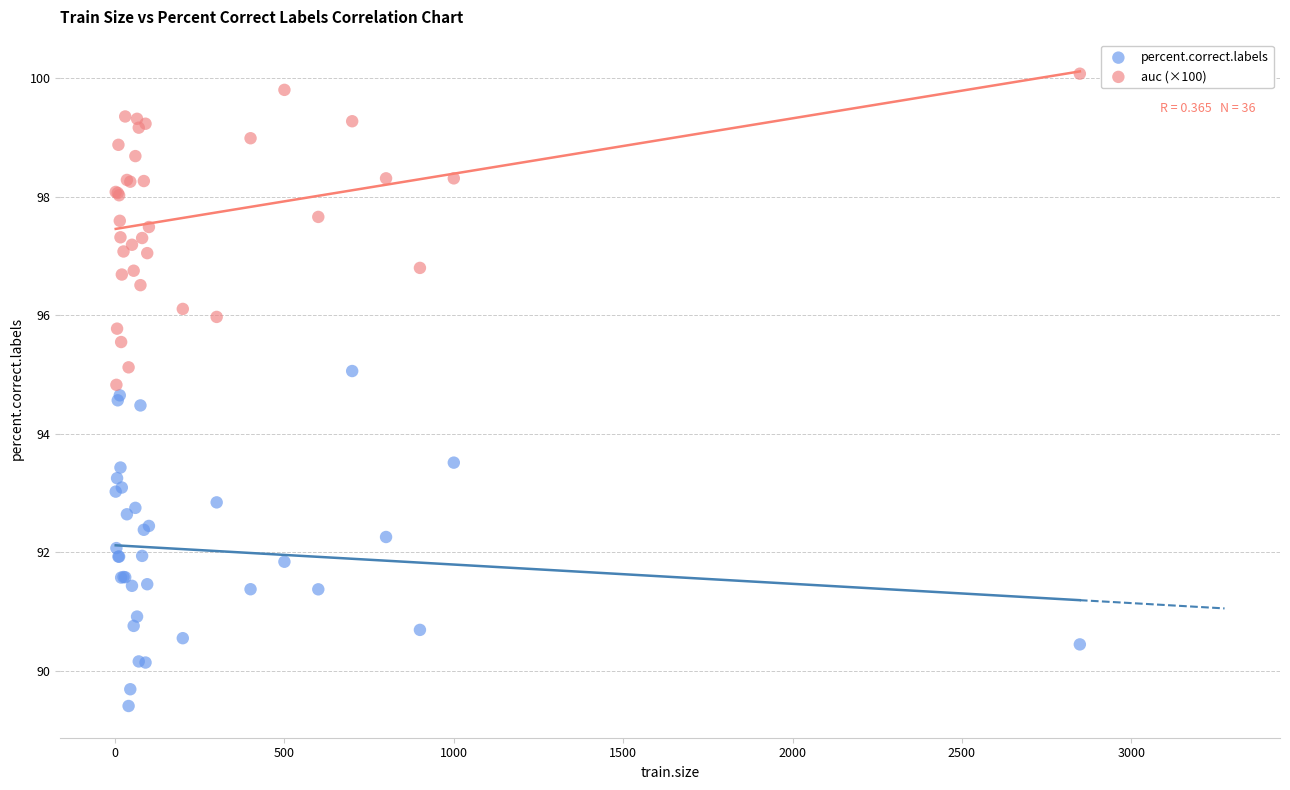

Which series reaches the maximum Y coordinate?

auc (×100)